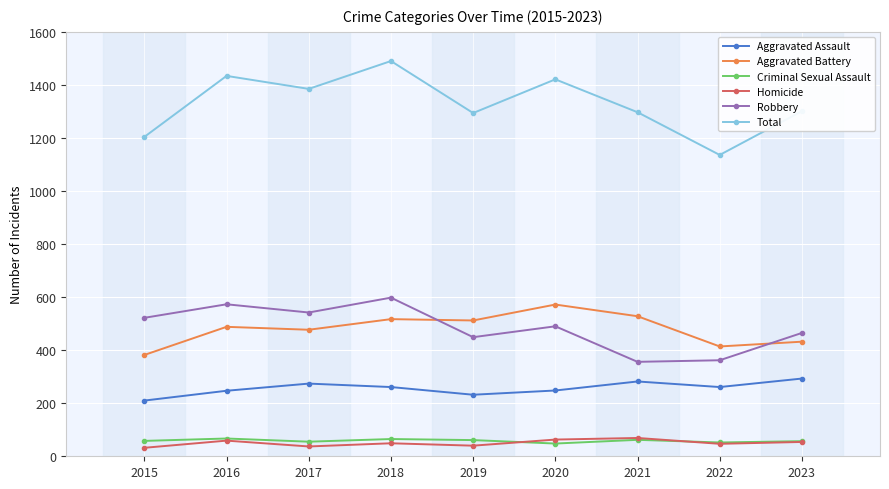

Which category has the highest value across all series?

2018